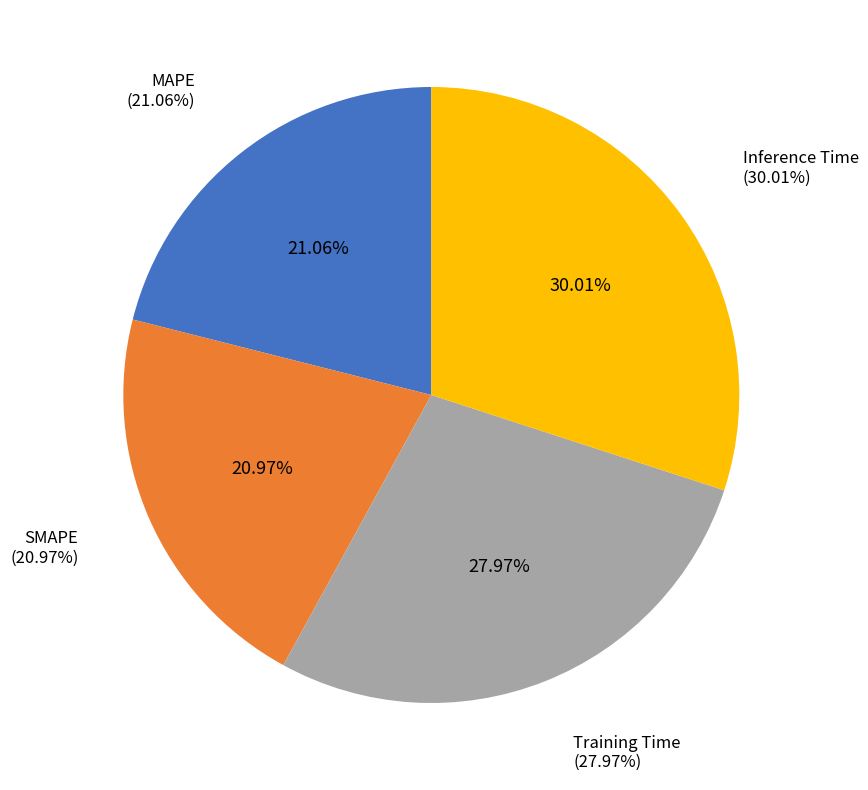

Is there any slice that represents more than half of the pie?

No